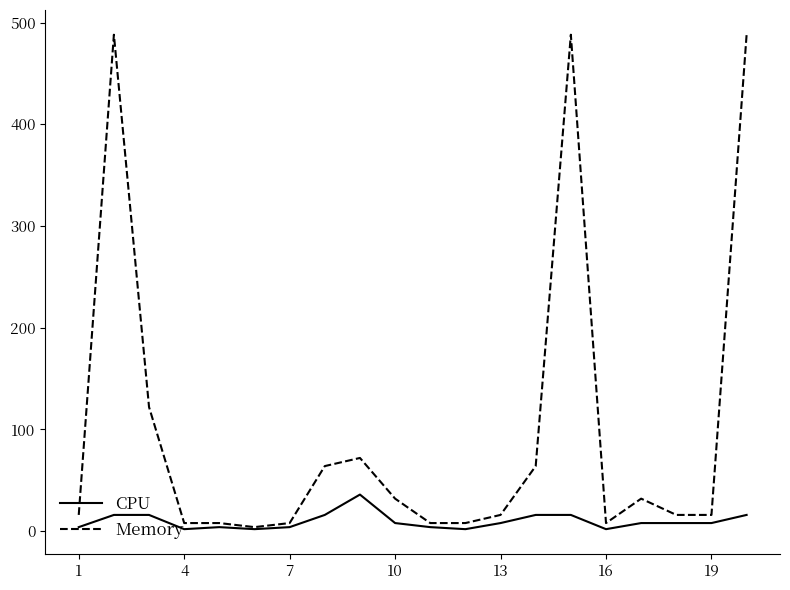

Which series has the largest range (max minus min)?

Memory